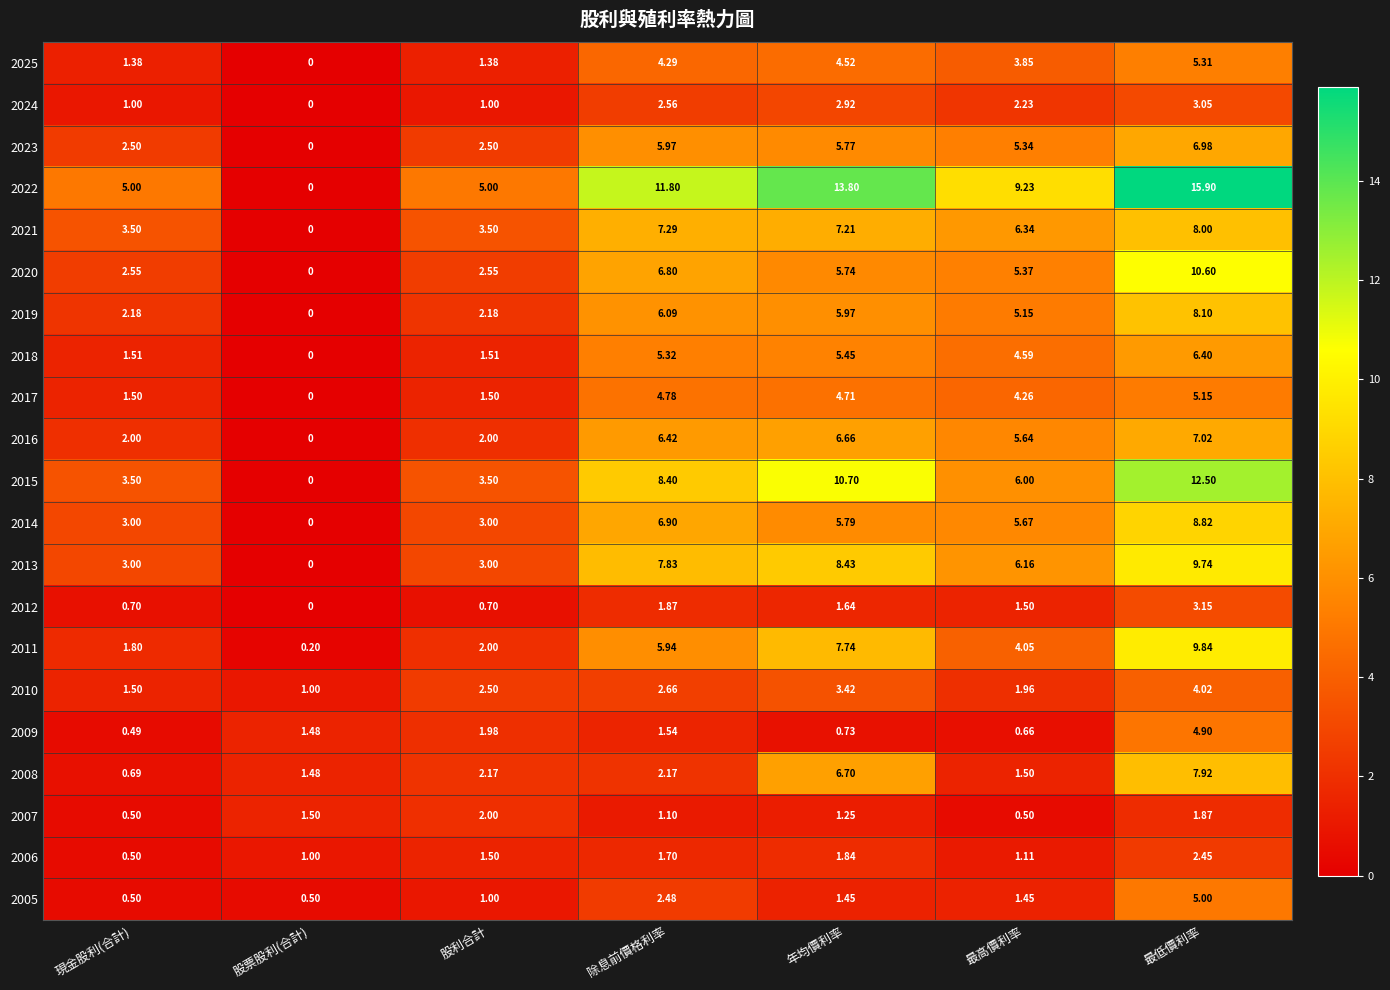

What is the total value across all series at 年均價利率?

112.4